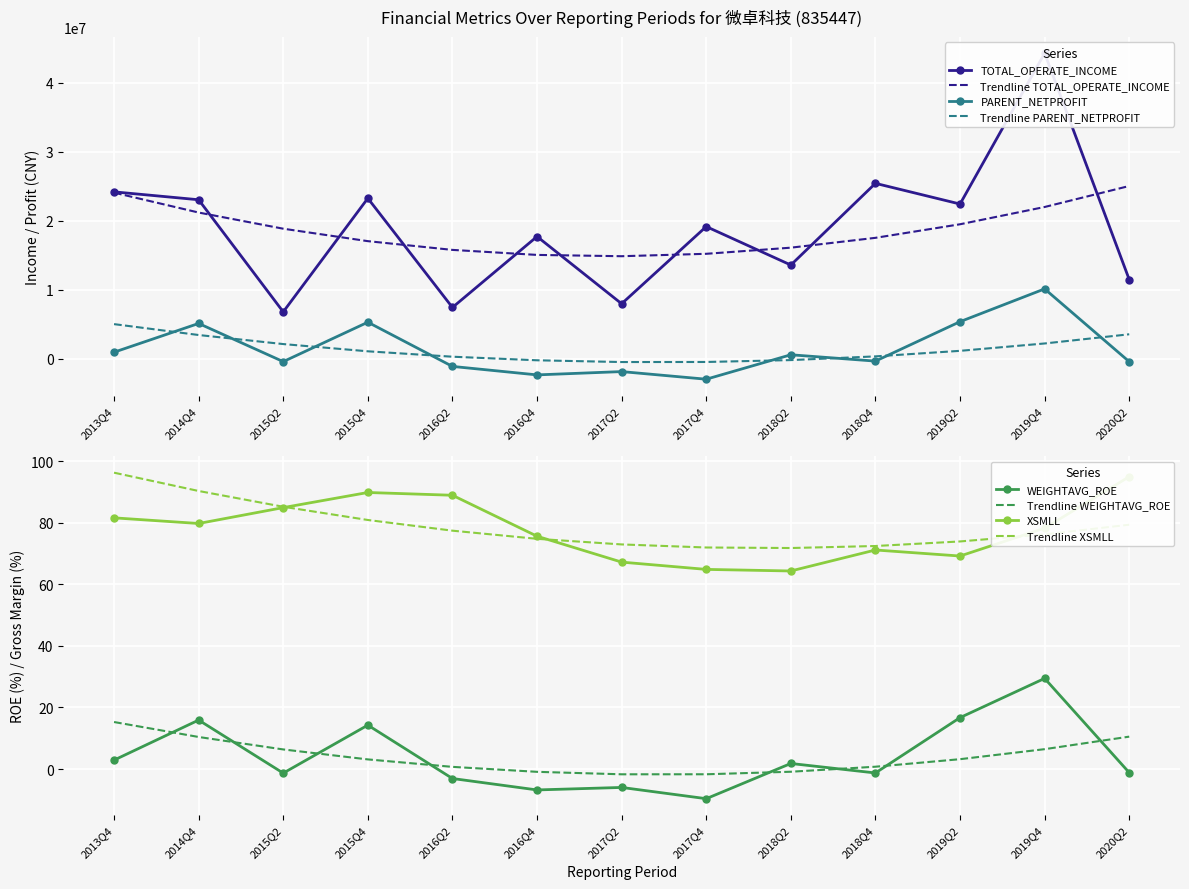

True or false: XSMLL and WEIGHTAVG_ROE cross at least once.

False